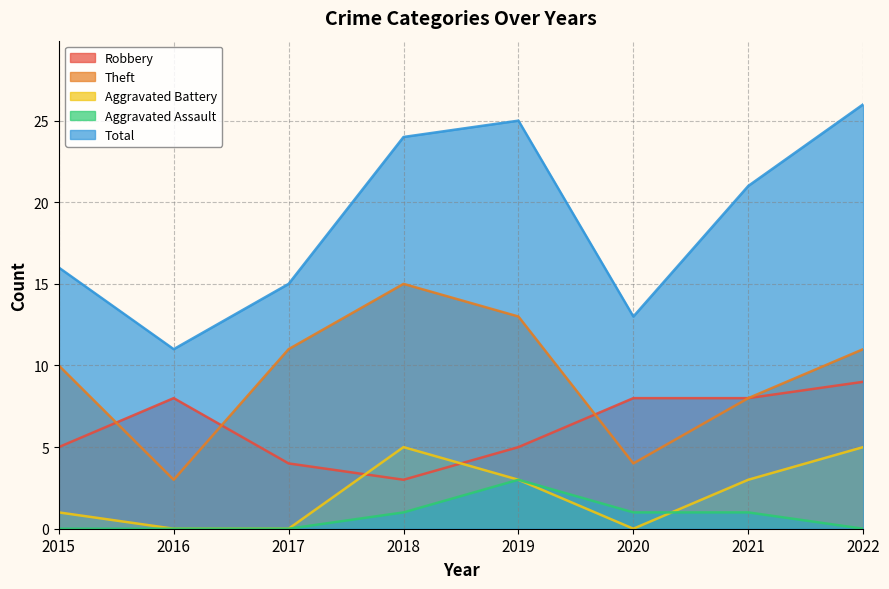

At which label is Aggravated Assault closest to 1?

2018